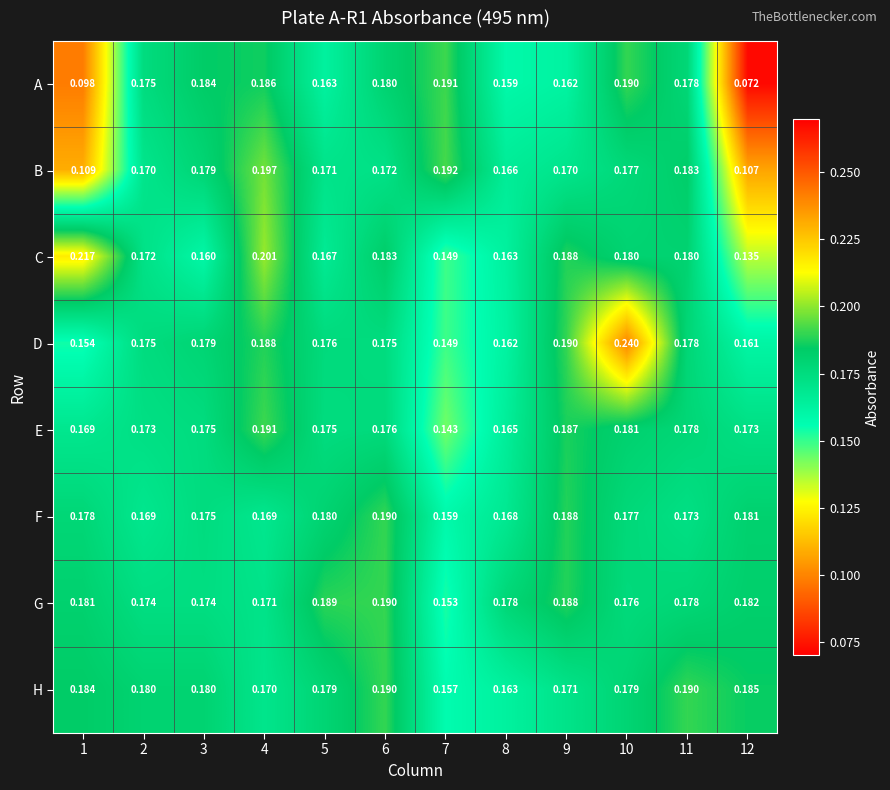

Between 6 and 9, which series saw the biggest shift?

H